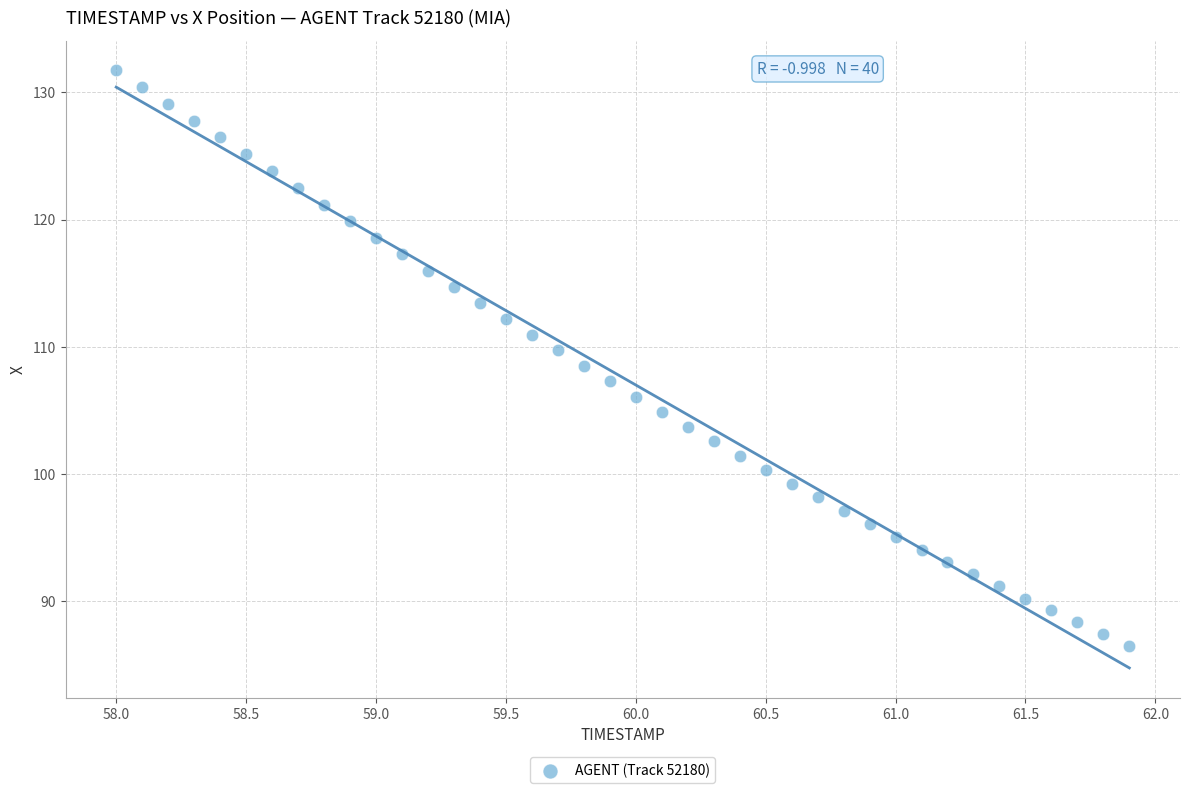

What is the range of X values (max minus min)?

3.9